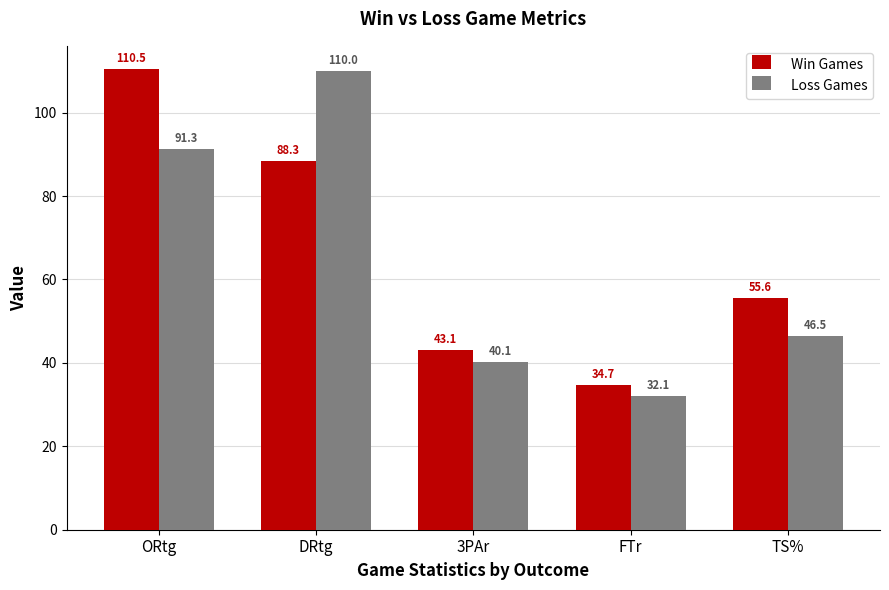

Which series changed the most between 3PAr and FTr?

Win Games